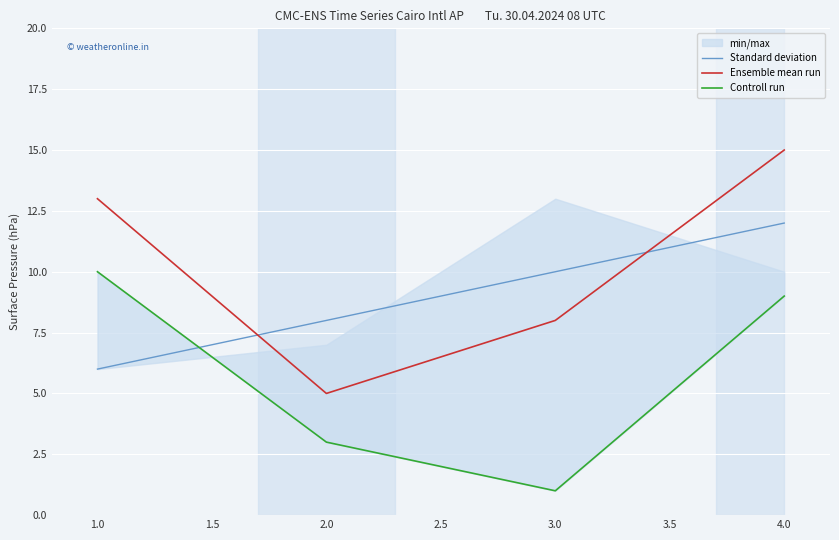

What is the difference between the maximum and minimum values in the Standard deviation series?

6